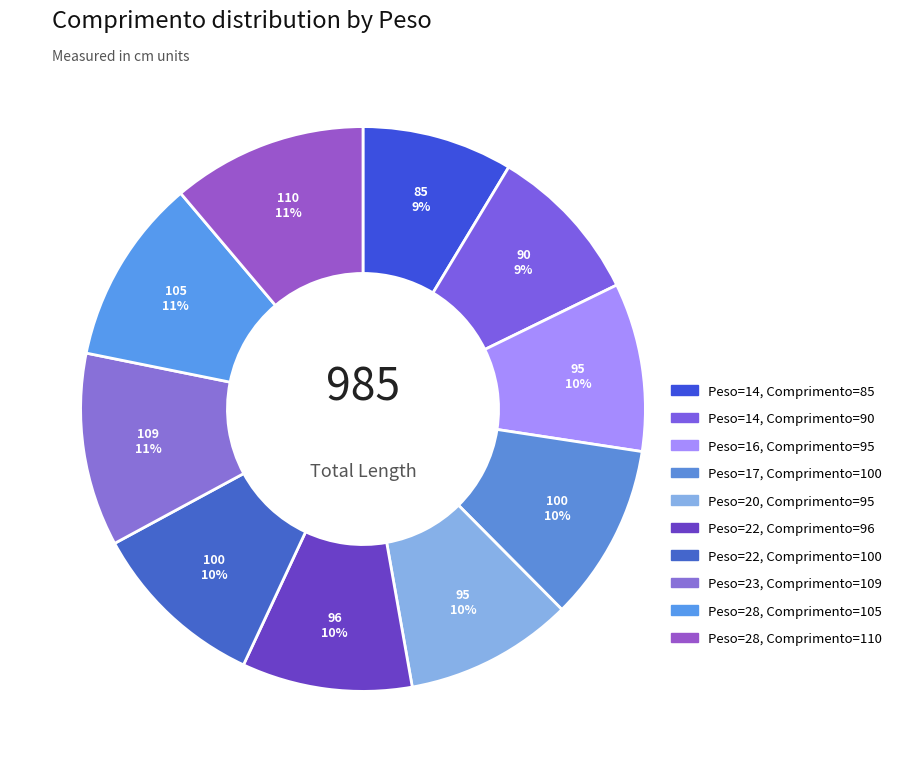

How many slices are in this pie chart?

10